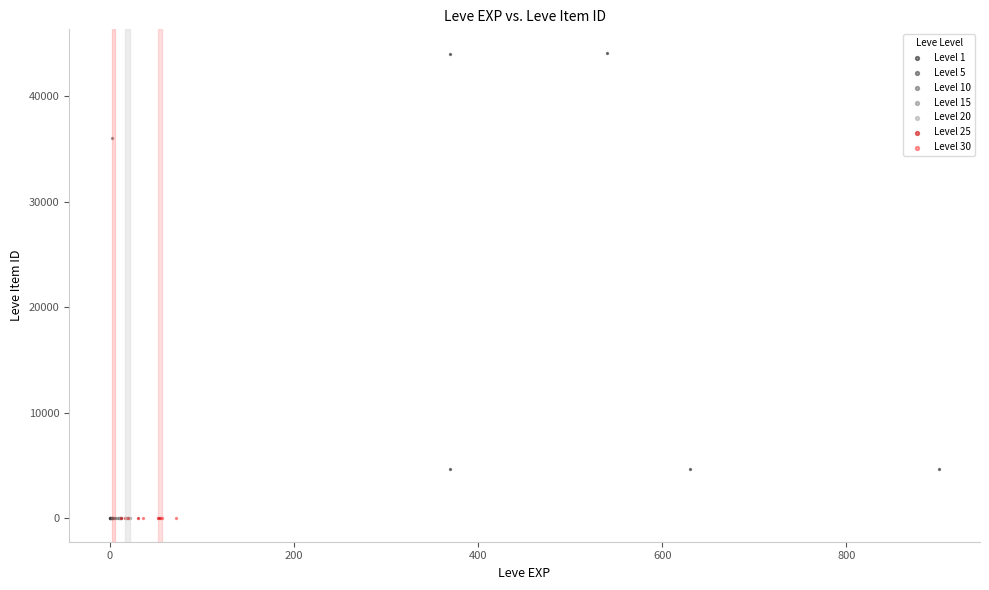

What are all the series names shown in the legend?

Level 1, Level 5, Level 10, Level 15, Level 20, Level 25, Level 30